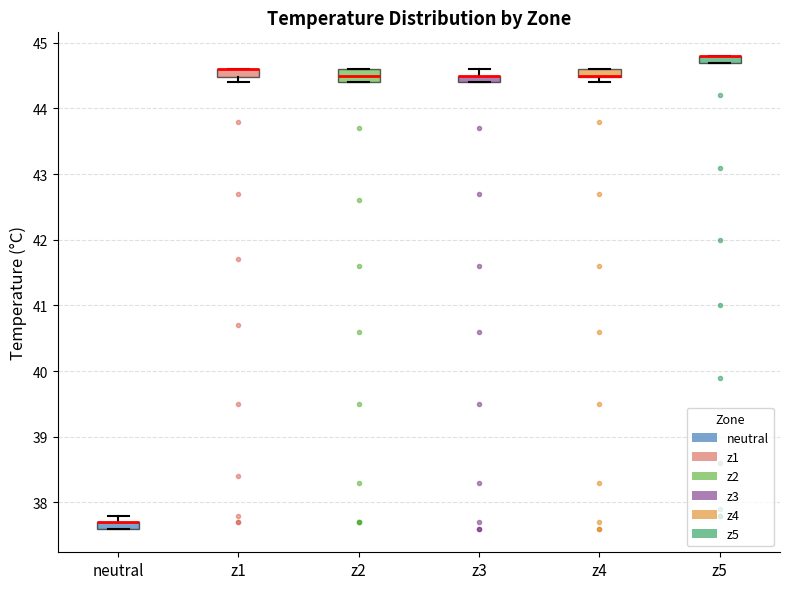

Where is the lower edge of the box for neutral on the y-axis? The values are not printed on the chart, so give them approximately, as read against the axis.

37.6